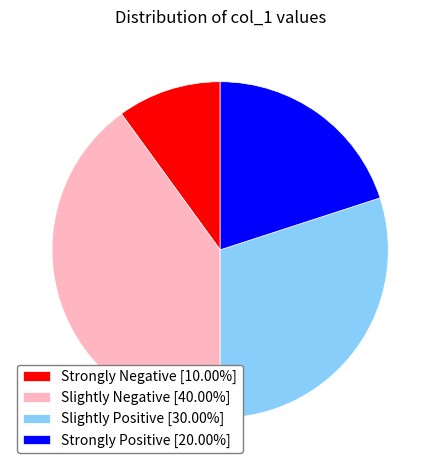

How many slices are in this pie chart?

4